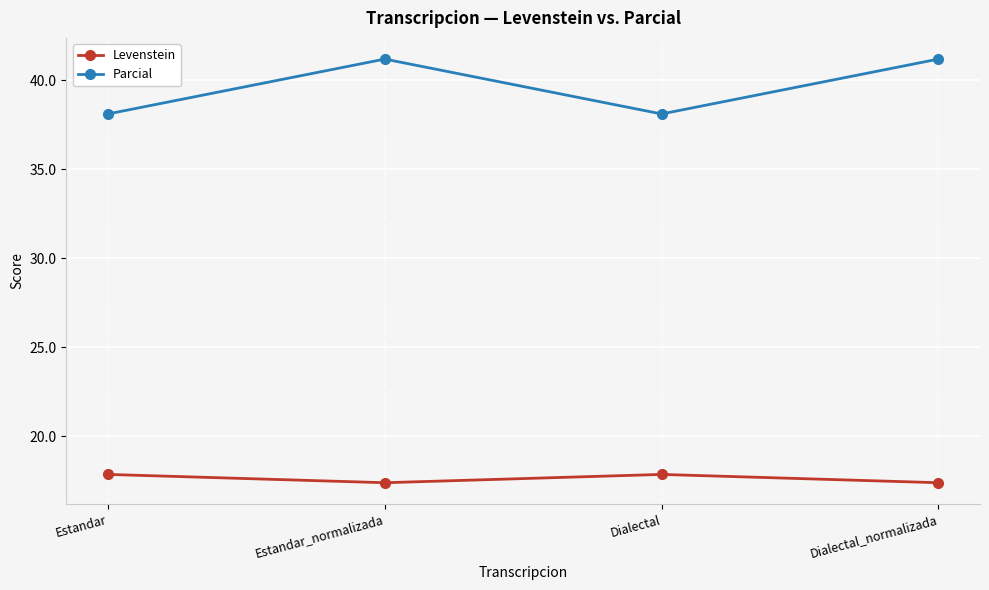

List the series in order of their peak value, lowest first.

Levenstein, Parcial